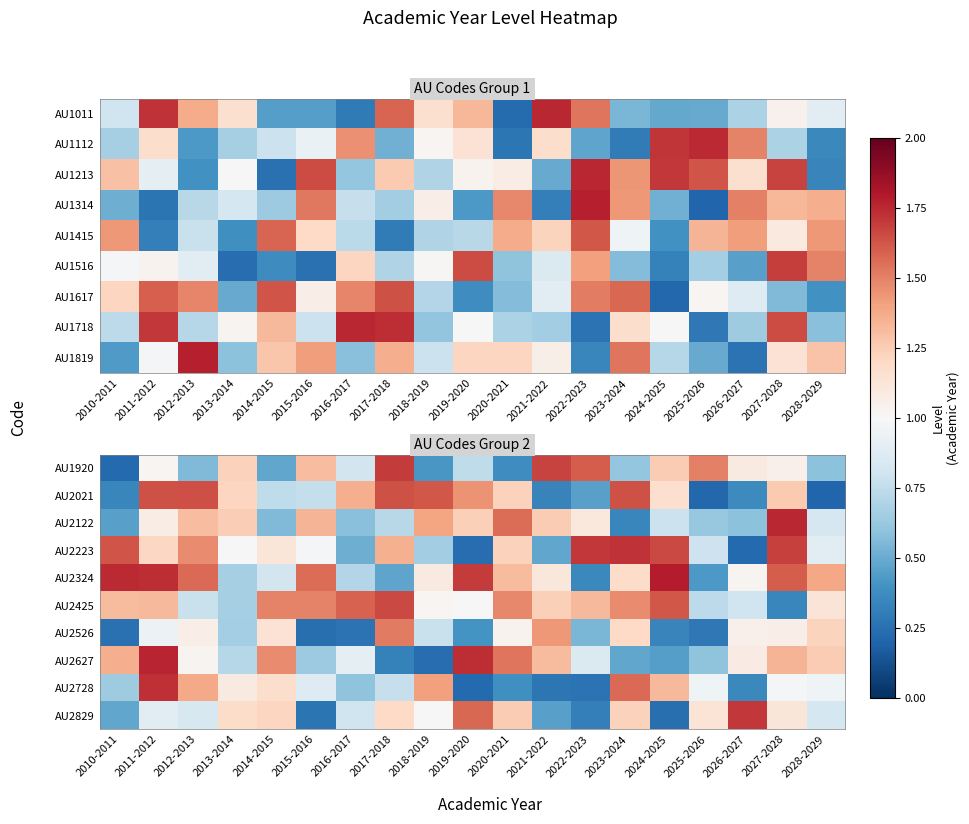

The value of AU2324 at 2010-2011 is 3.0. True or false?

False